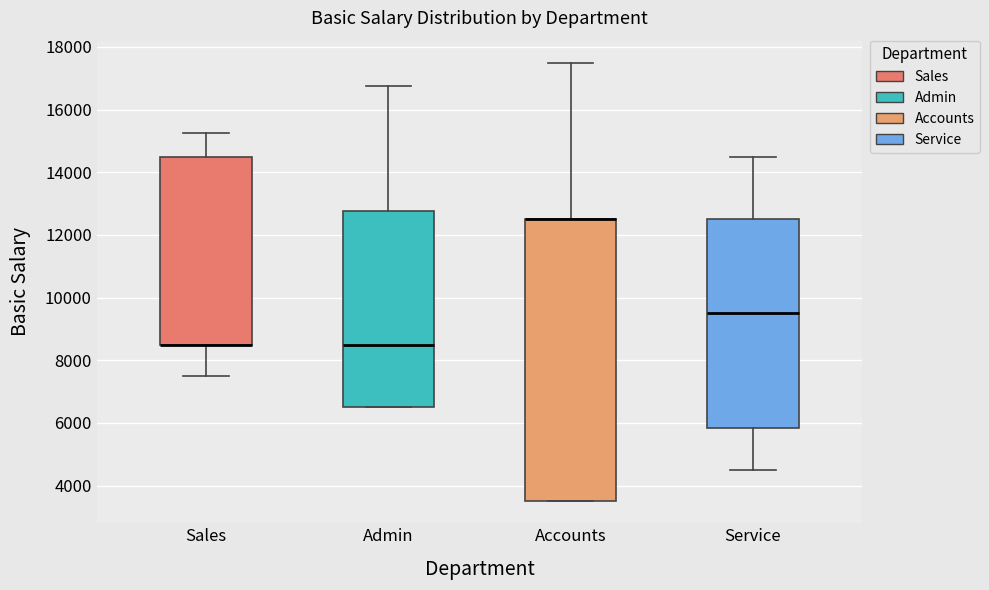

Comparing the boxes themselves (not the whiskers), which one is the tallest?

Accounts